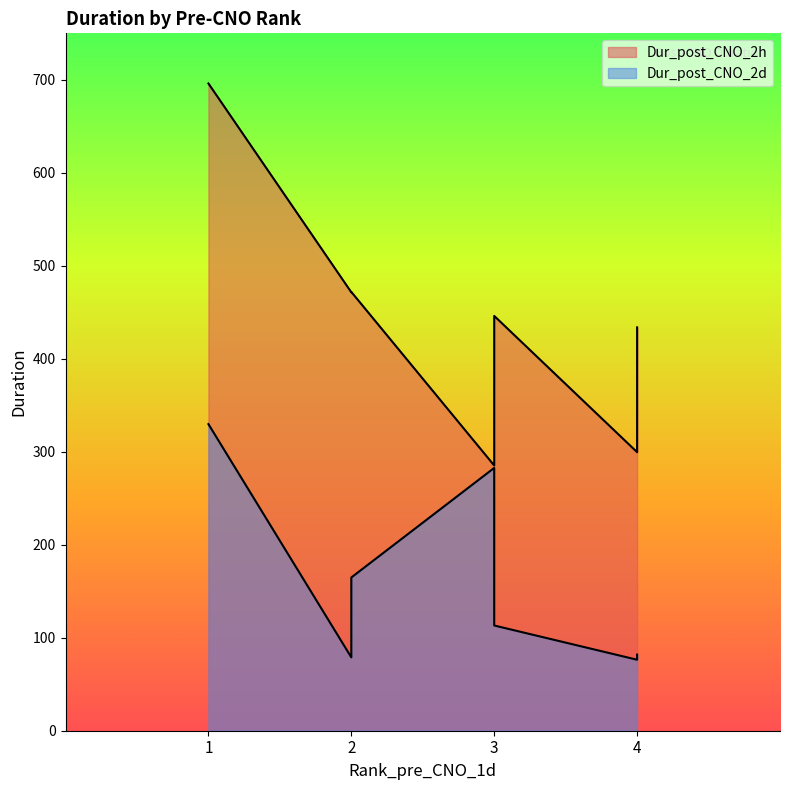

What is the difference between the highest and lowest values at 4?

223.2